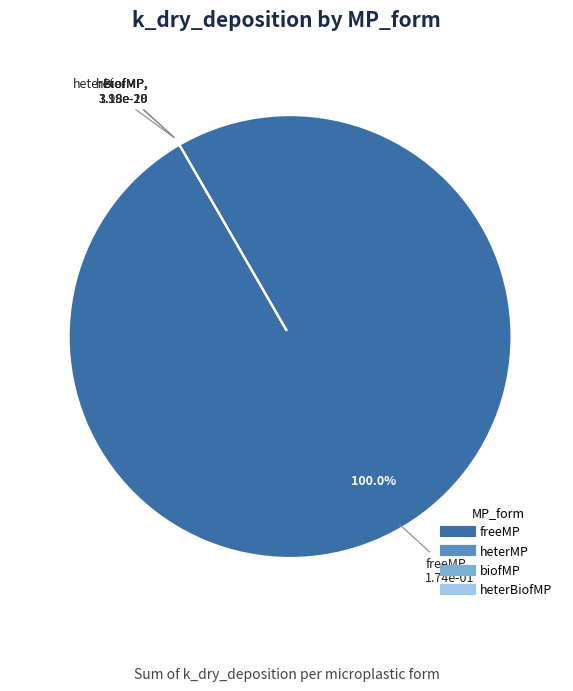

To the nearest percent, what is the difference between the largest and smallest slice percentages?

100%